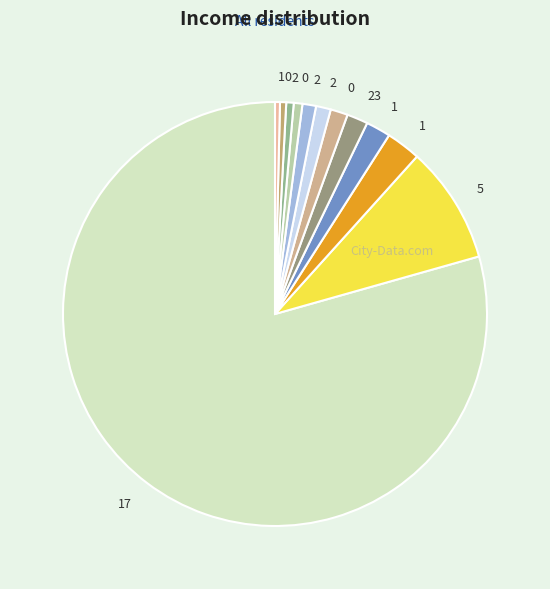

How many slices are in this pie chart?

12